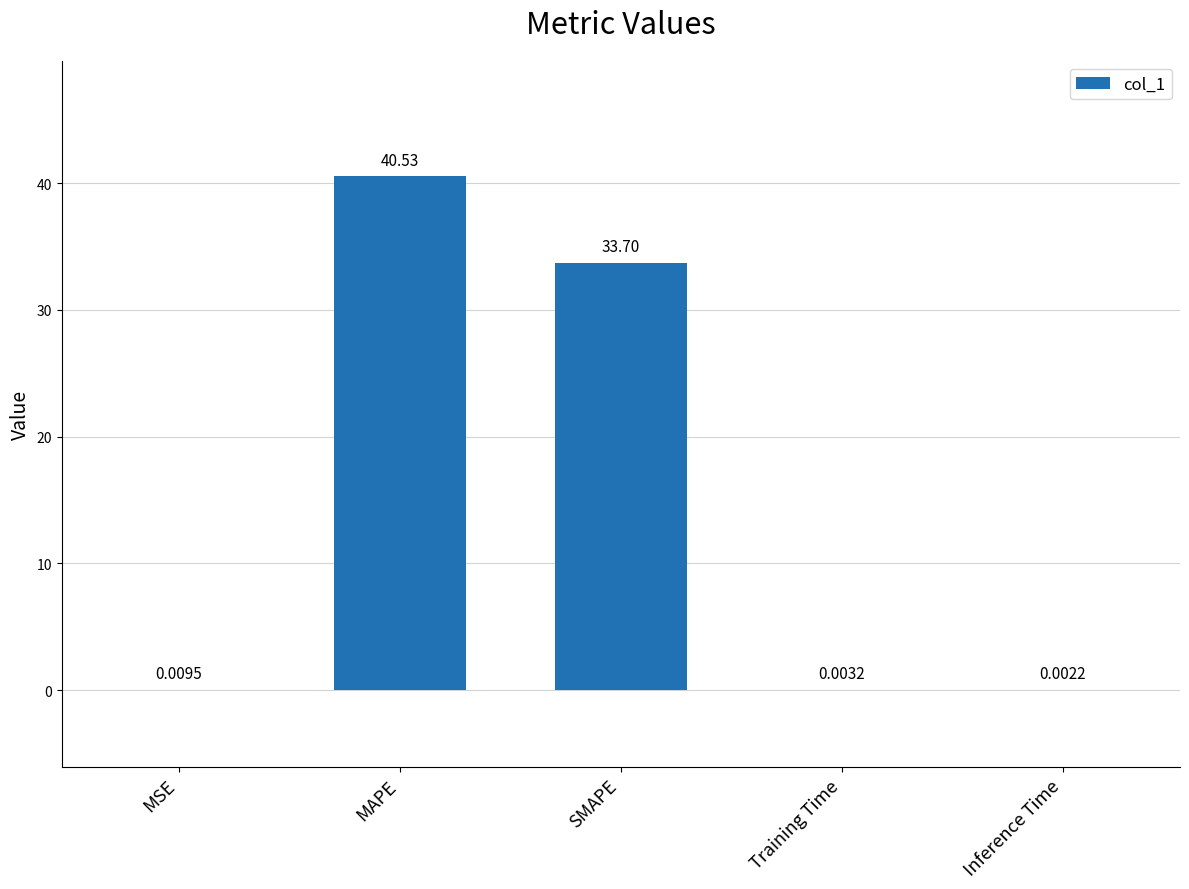

What is the maximum value shown in the chart?

40.5